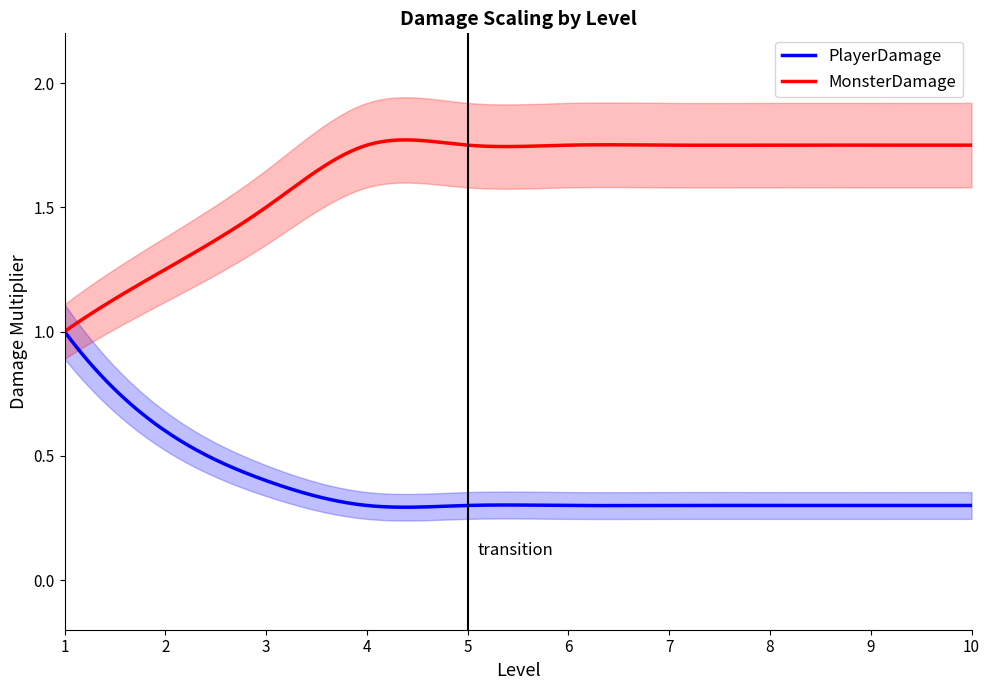

What is the difference between the highest and lowest values at 4?

1.4